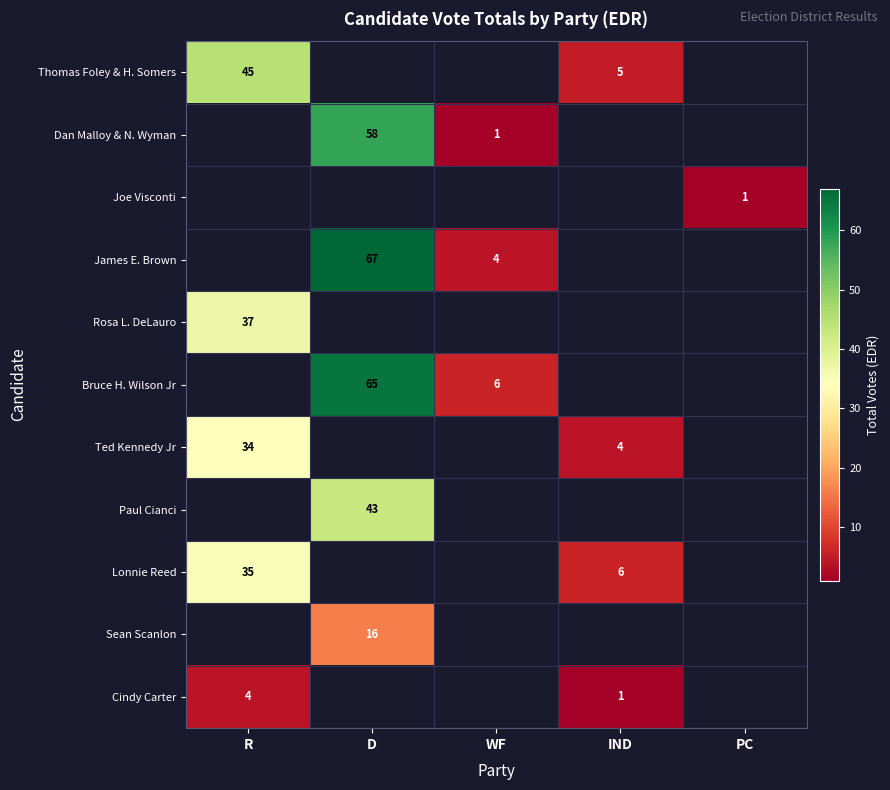

Is it true that James E. Brown equals 95 at D?

False